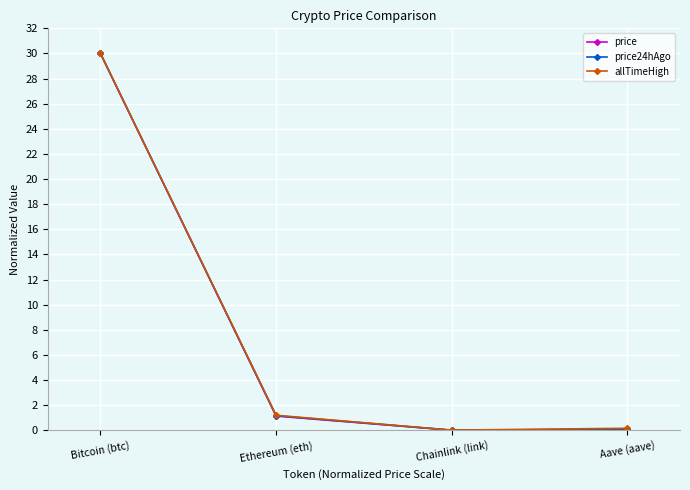

At which category is the sum across all series the highest?

Bitcoin (btc)